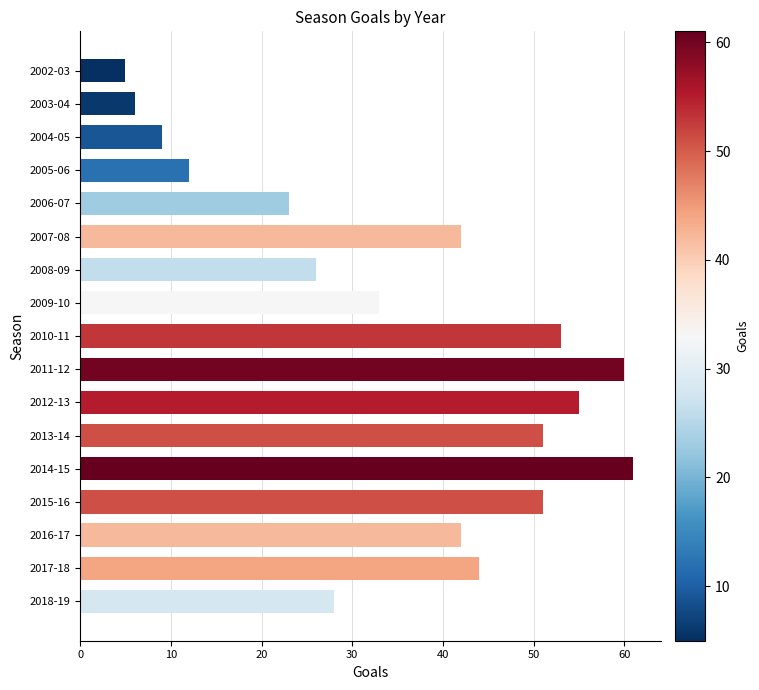

True or false: the data shows 51 at 2015-16.

True